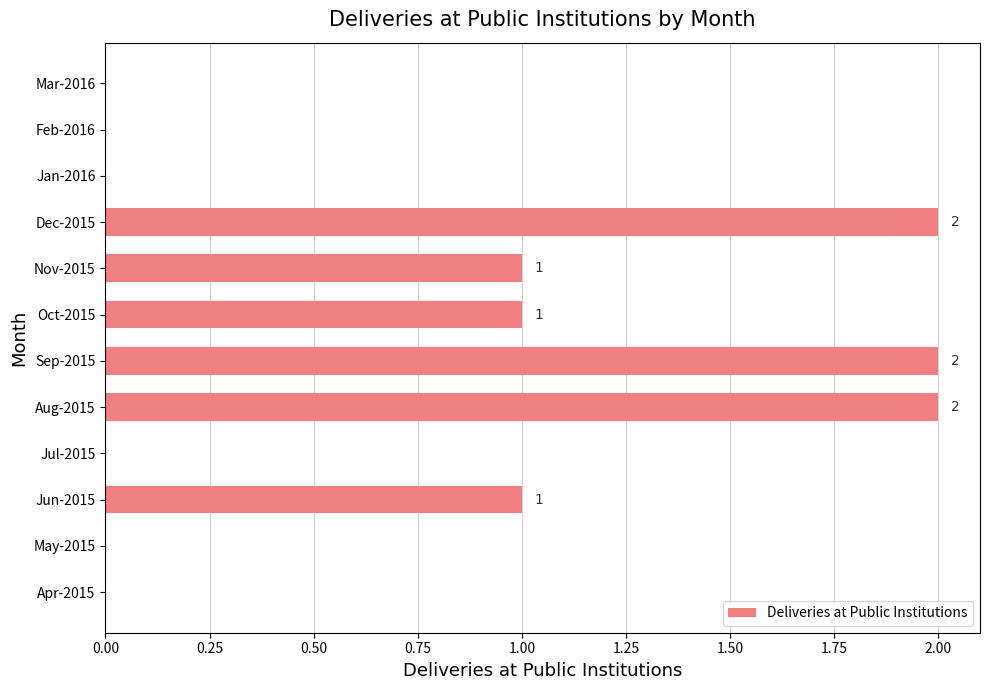

Reading bottom to top, transcribe all the data shown in this chart.

Apr-2015=0	May-2015=0	Jun-2015=1	Jul-2015=0	Aug-2015=2	Sep-2015=2	Oct-2015=1	Nov-2015=1	Dec-2015=2	Jan-2016=0	Feb-2016=0	Mar-2016=0